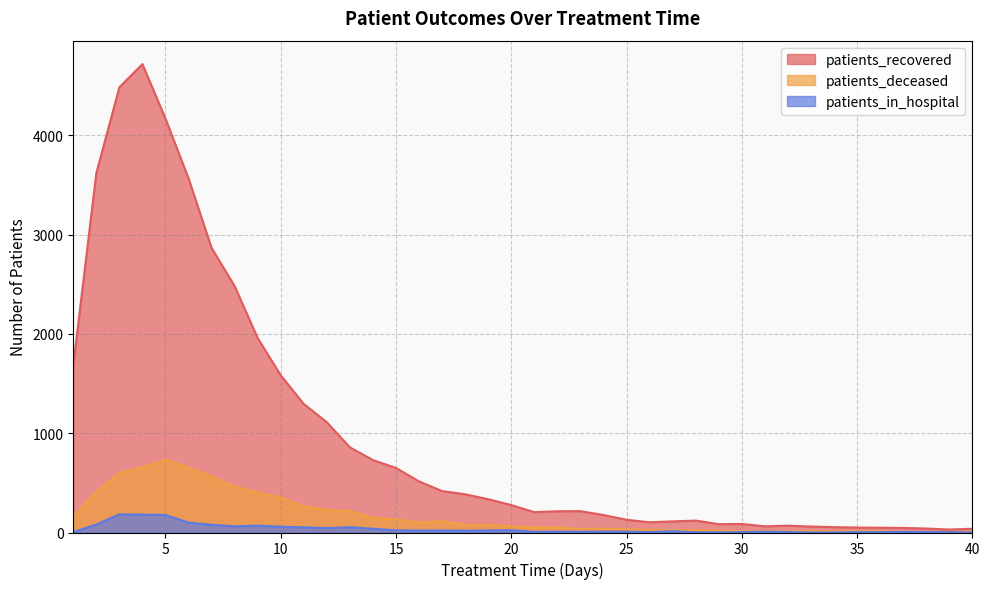

Between 23 and 32, which series saw the biggest shift?

patients_recovered